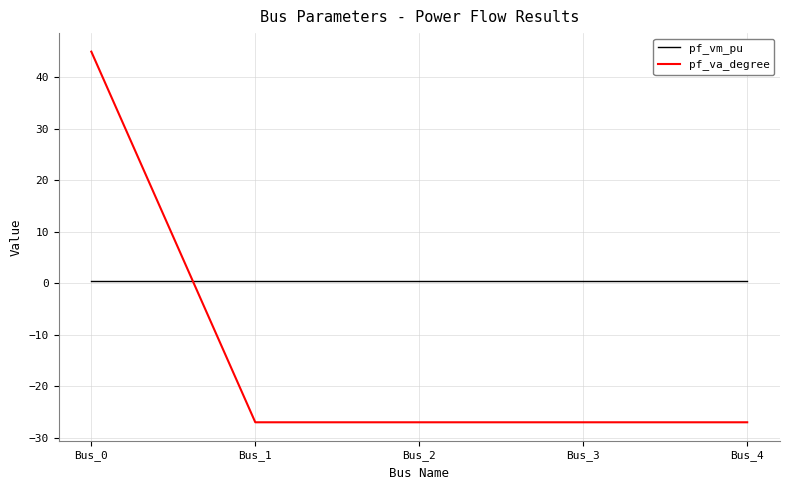

Which series changed the most between Bus_0 and Bus_1?

pf_va_degree